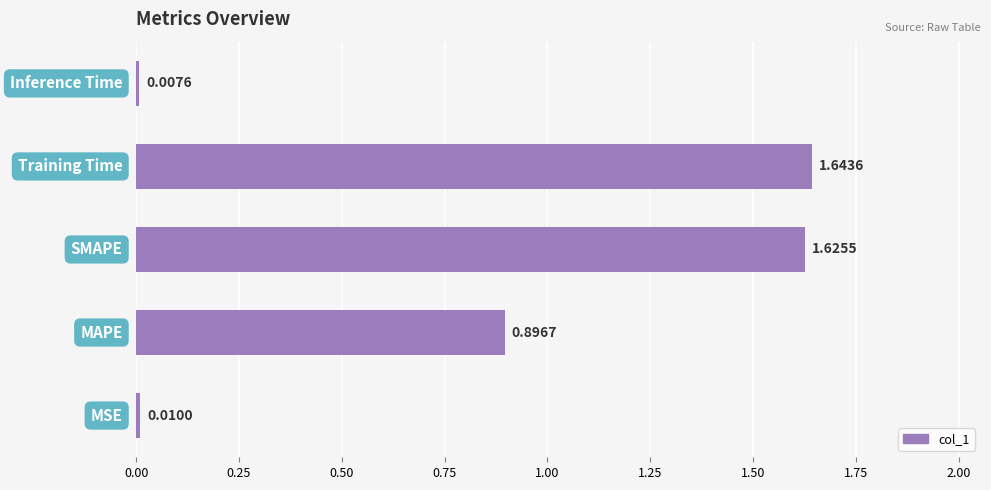

What is the sum of all values?

4.2